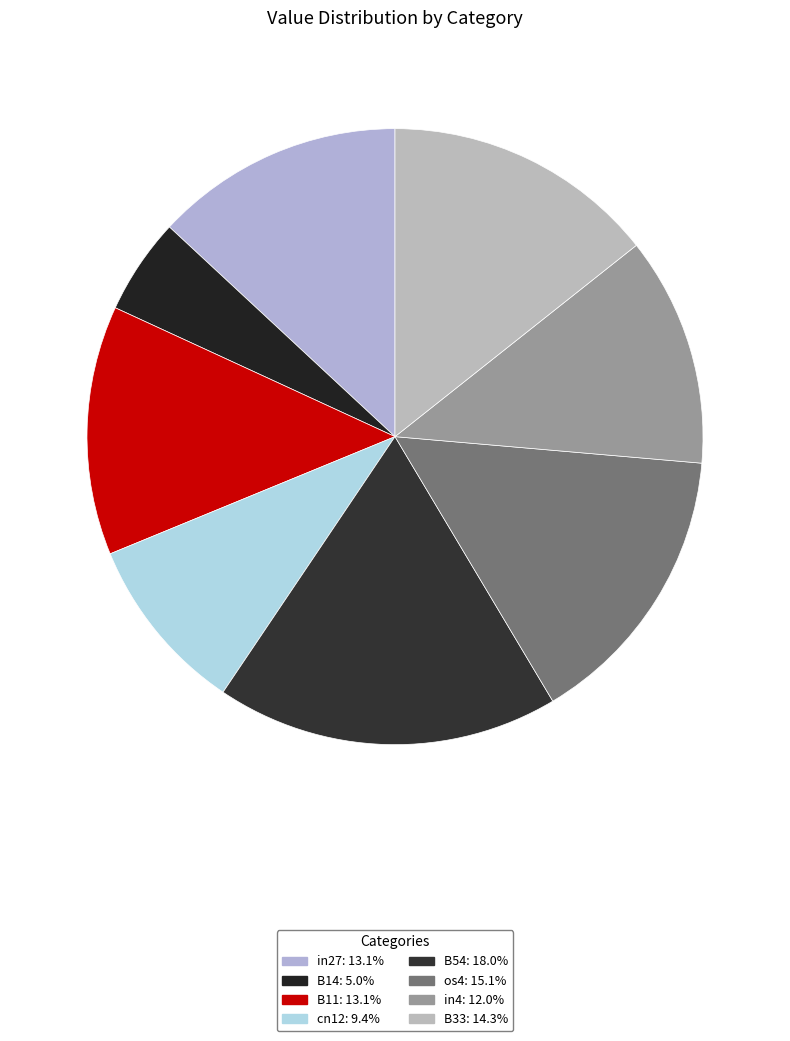

How many slices are in this pie chart?

8